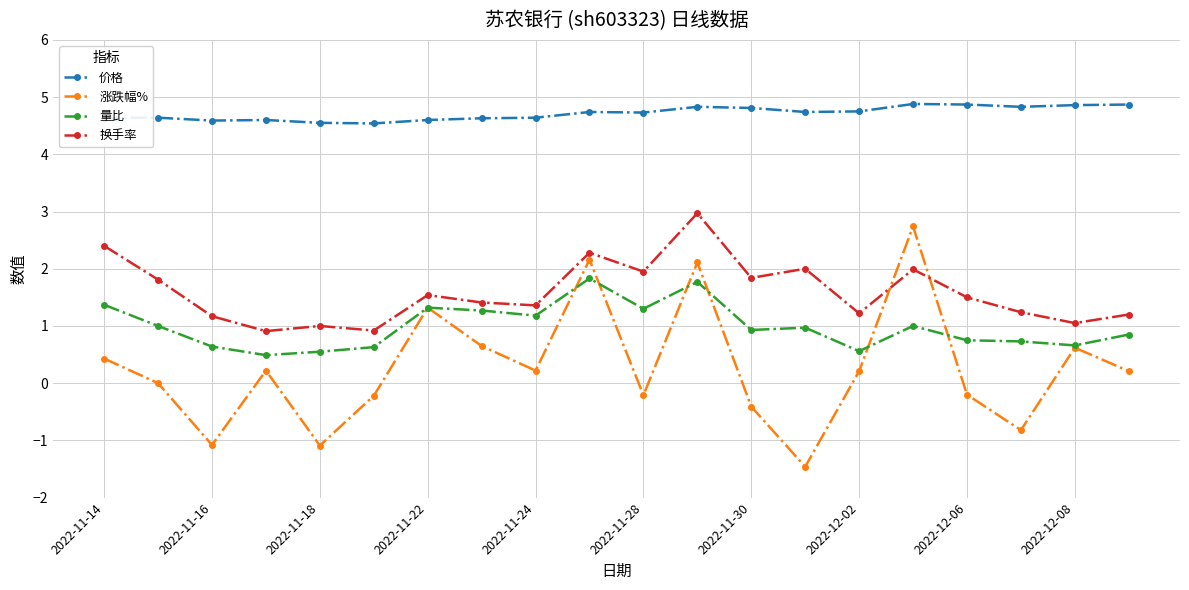

After their last crossing, which series has the higher values: 量比 or 涨跌幅%?

量比